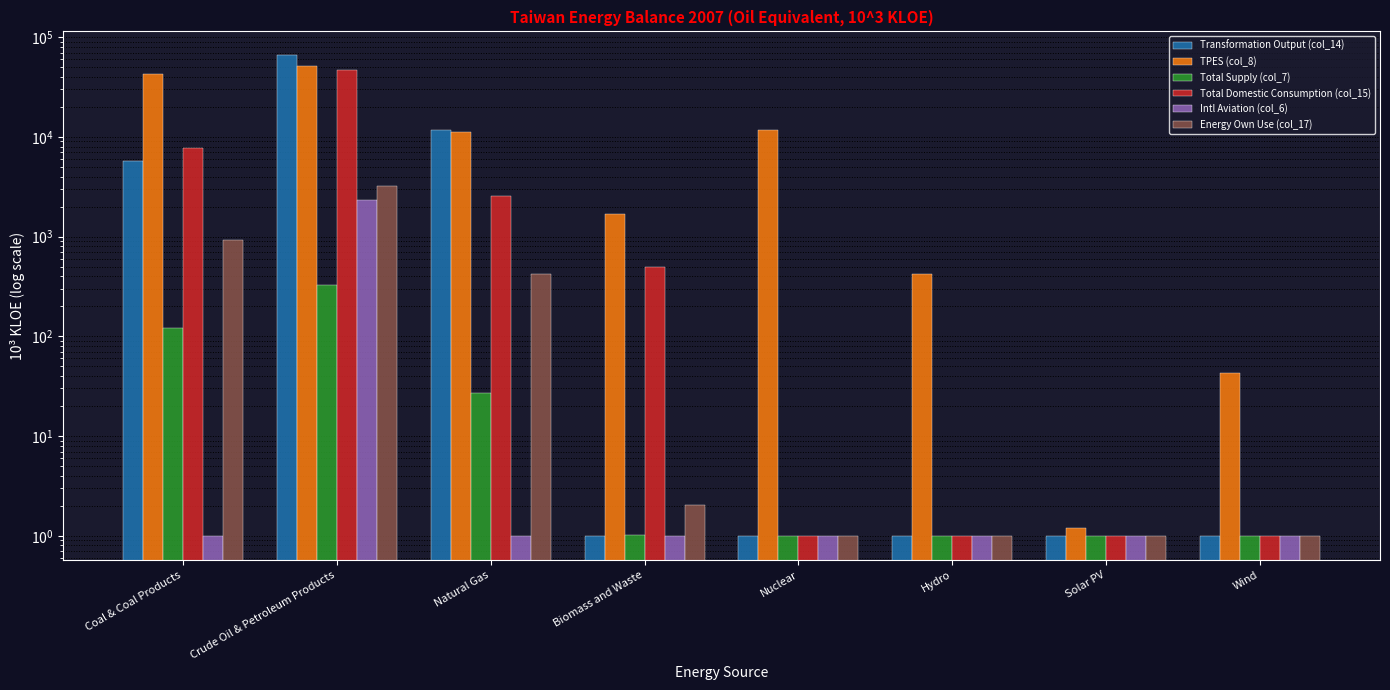

At which label does Total Domestic Consumption (col_15) reach its minimum?

Nuclear